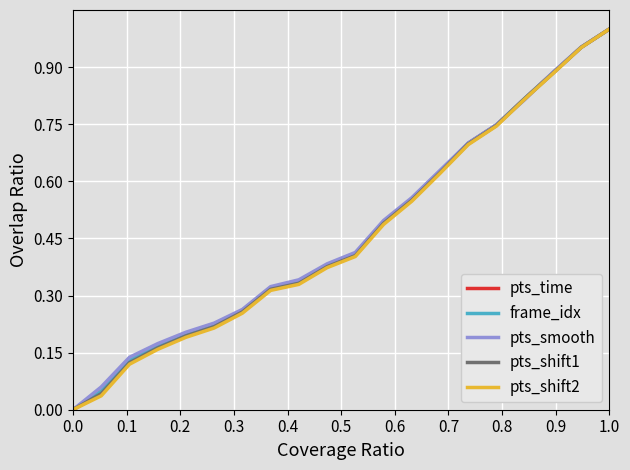

Which series has the largest total across all categories?

pts_smooth